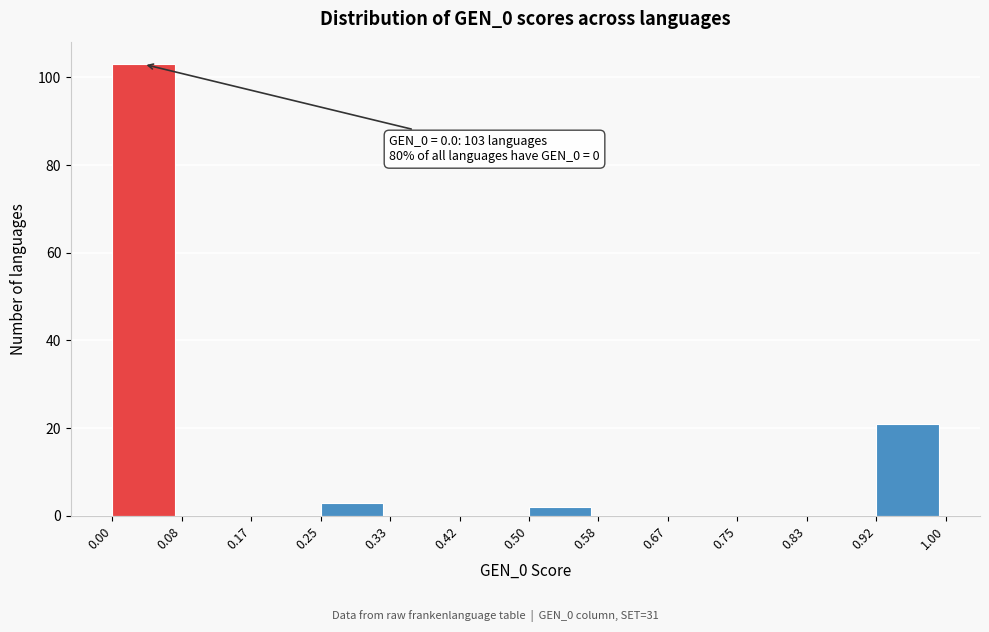

Over which range of the x-axis is the bar tallest?

0.00 to 0.08